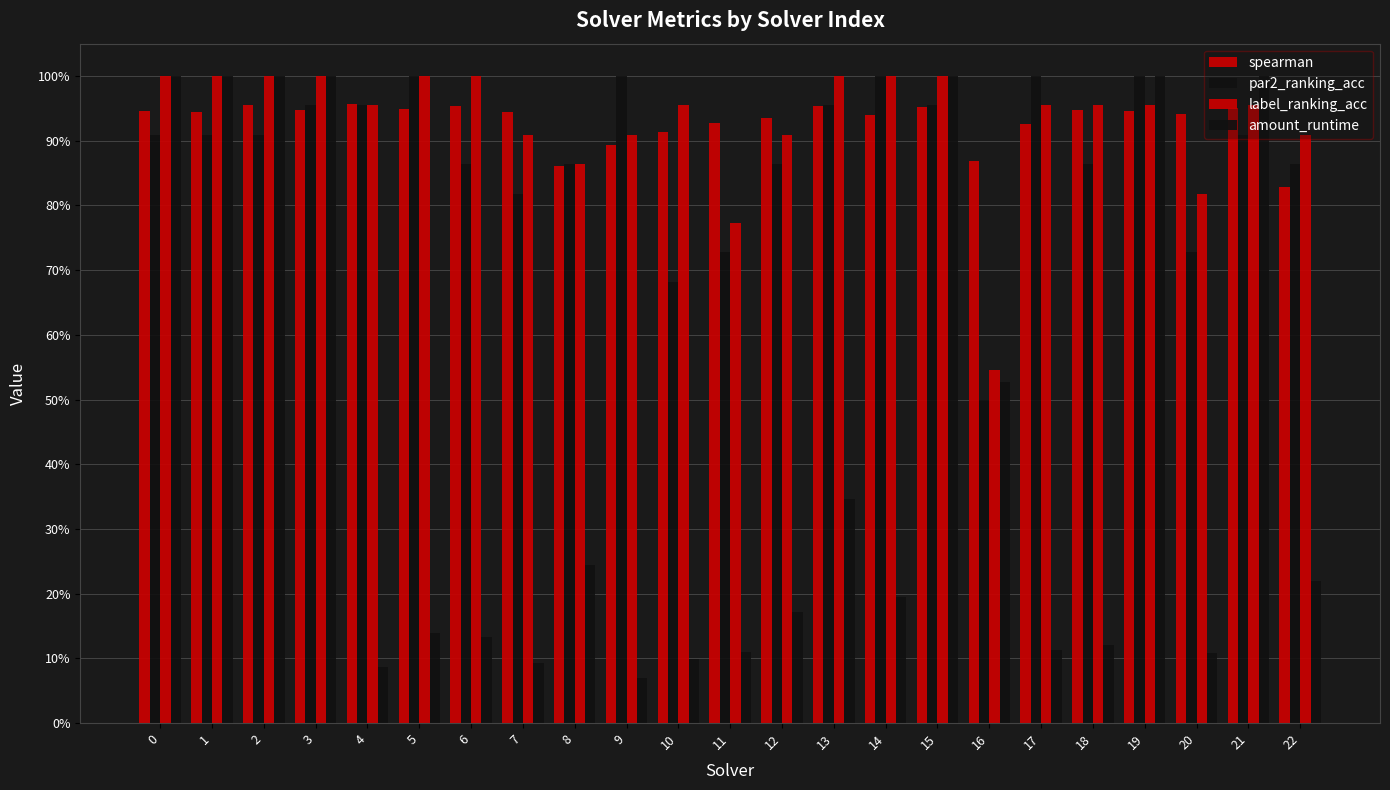

Reading right to left, what are all the values shown in this chart?

spearman: 0.8	1.0	0.9	0.9	0.9	0.9	0.9	1.0	0.9	1.0	0.9	0.9	0.9	0.9	0.9	0.9	1.0	0.9	1.0	0.9	1.0	0.9	0.9
par2_ranking_acc: 0.9	0.9	0.7	1.0	0.9	1.0	0.5	1.0	1.0	1.0	0.9	0.7	0.7	1.0	0.9	0.8	0.9	1.0	1.0	1.0	0.9	0.9	0.9
label_ranking_acc: 0.9	1.0	0.8	1.0	1.0	1.0	0.5	1.0	1.0	1.0	0.9	0.8	1.0	0.9	0.9	0.9	1.0	1.0	1.0	1.0	1.0	1.0	1.0
amount_runtime: 0.2	1.0	0.1	1.0	0.1	0.1	0.5	1.0	0.2	0.3	0.2	0.1	0.1	0.1	0.2	0.1	0.1	0.1	0.1	1.0	1.0	1.0	1.0